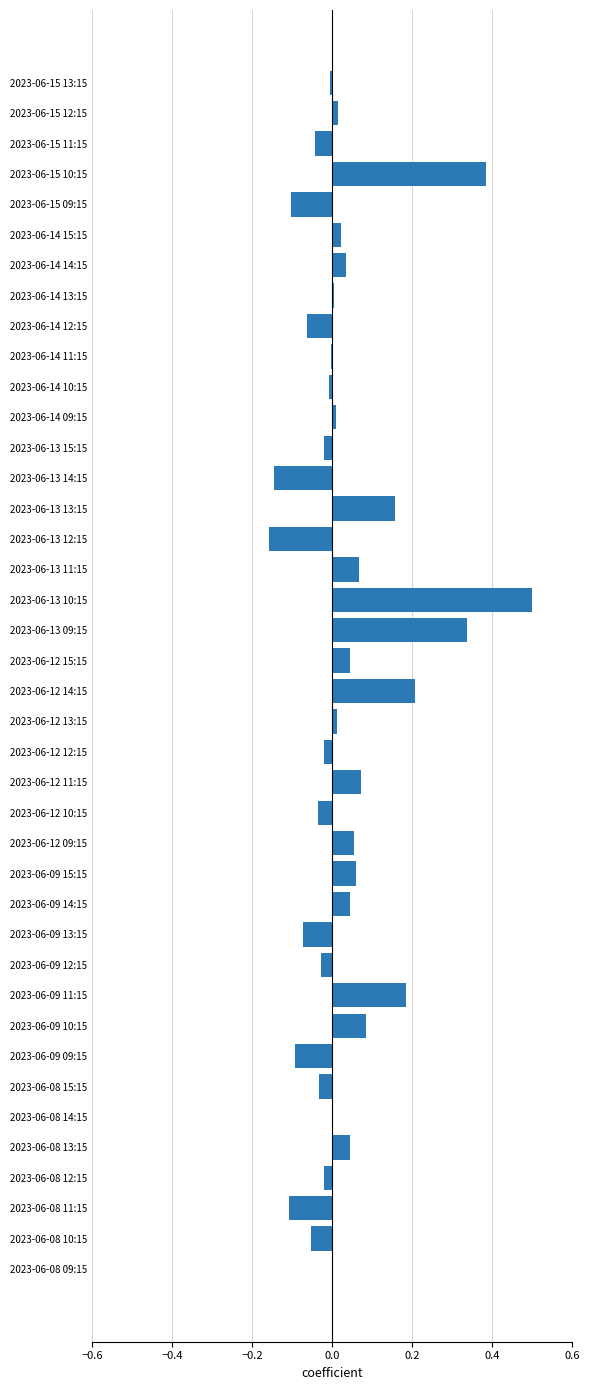

Does the chart contain stacked bars?

No